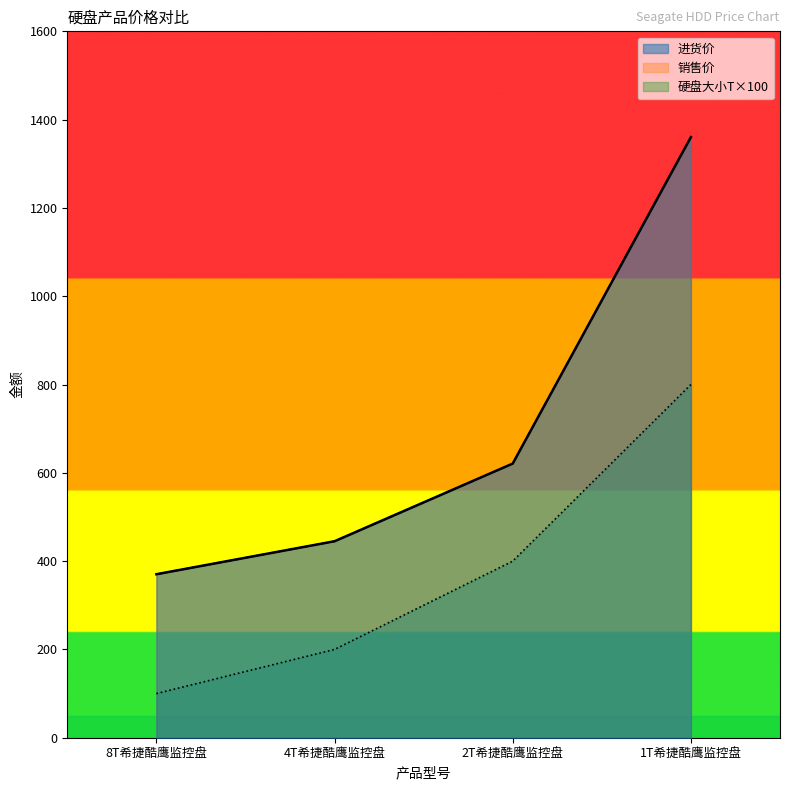

What is the total value across all series at 8T希捷酷鹰监控盘?

741.6